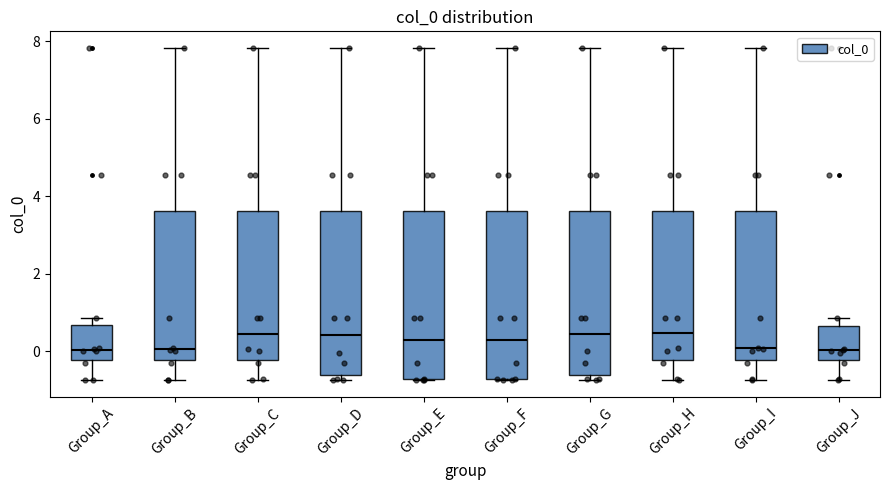

Reading left to right, read every box against the y-axis: the position of its median line, the range the box covers, and the ends of its whiskers. The values are not printed on the chart, so give them approximately, as read against the axis.

Group_A: median 0.0, box -0.2 to 0.6, whiskers -0.8 to 0.8
Group_B: median 0.0, box -0.2 to 3.6, whiskers -0.8 to 7.8
Group_C: median 0.4, box -0.2 to 3.6, whiskers -0.8 to 7.8
Group_D: median 0.4, box -0.6 to 3.6, whiskers -0.8 to 7.8
Group_E: median 0.2, box -0.8 to 3.6, whiskers -0.8 to 7.8
Group_F: median 0.2, box -0.8 to 3.6, whiskers -0.8 to 7.8
Group_G: median 0.4, box -0.6 to 3.6, whiskers -0.8 to 7.8
Group_H: median 0.4, box -0.2 to 3.6, whiskers -0.8 to 7.8
Group_I: median 0.0, box -0.2 to 3.6, whiskers -0.8 to 7.8
Group_J: median 0.0, box -0.2 to 0.6, whiskers -0.8 to 0.8